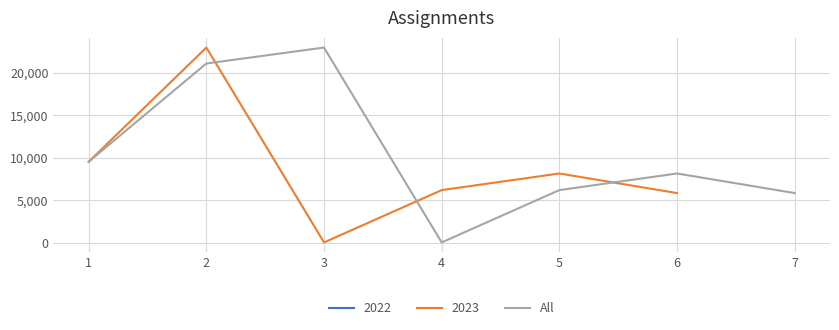

What is the value of the 6th point from the left?

8150.0